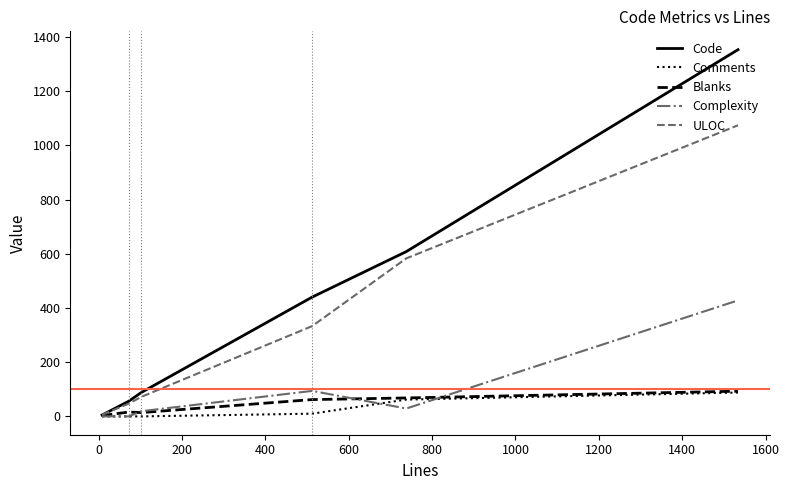

How many categories are shown in the chart?

6